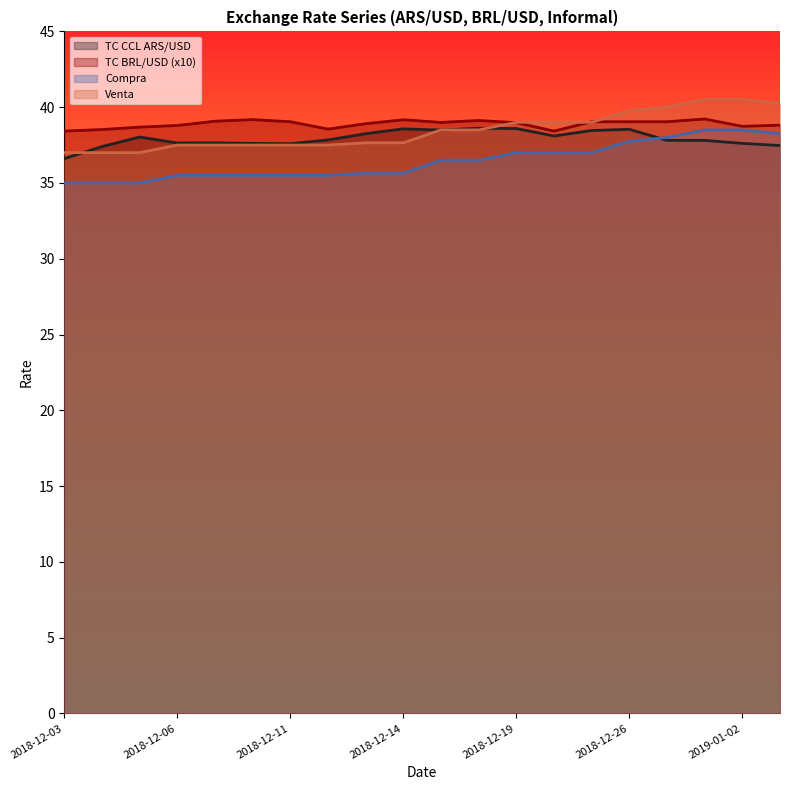

In TC BRL/USD, how many points are higher than both neighbors (excluding endpoints)?

4